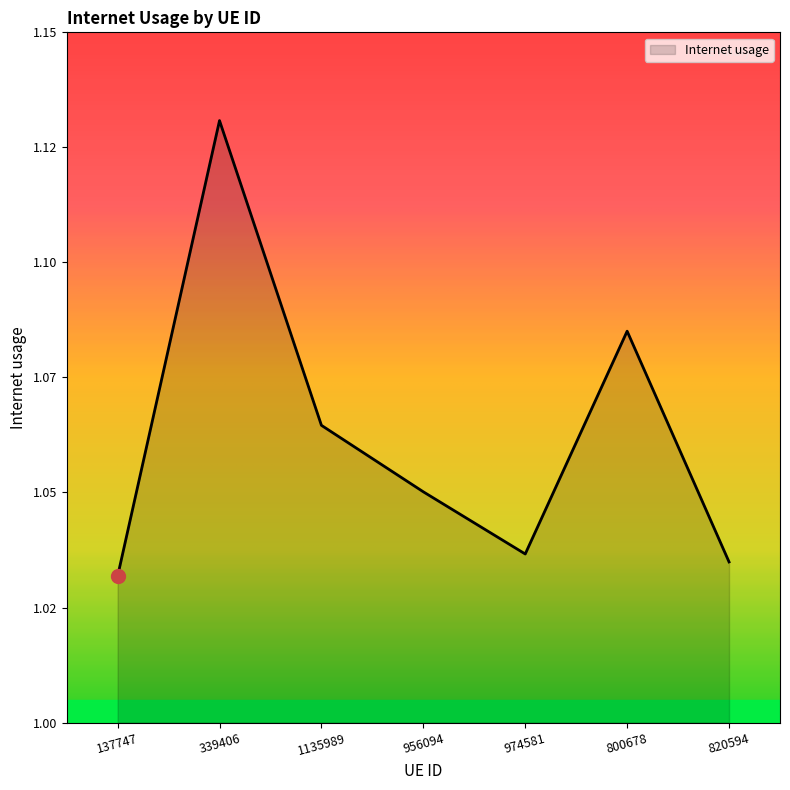

List the labels in order of value, smallest first.

137747, 820594, 974581, 956094, 1135989, 800678, 339406